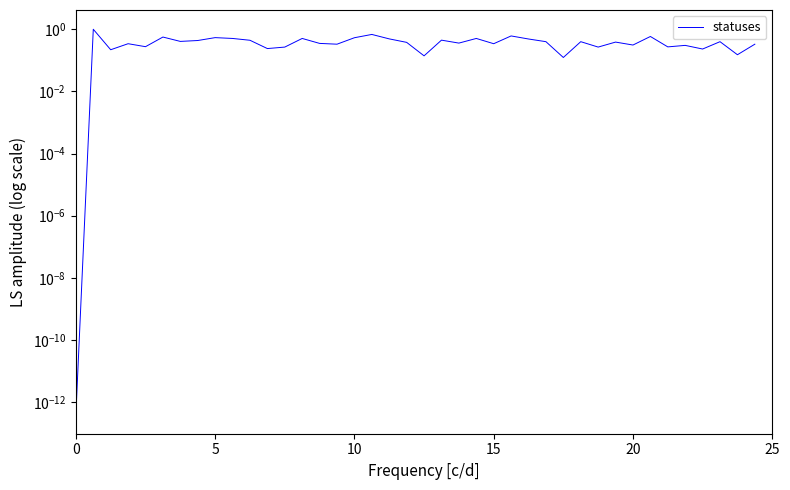

Between 8 and 7, which is larger?

8